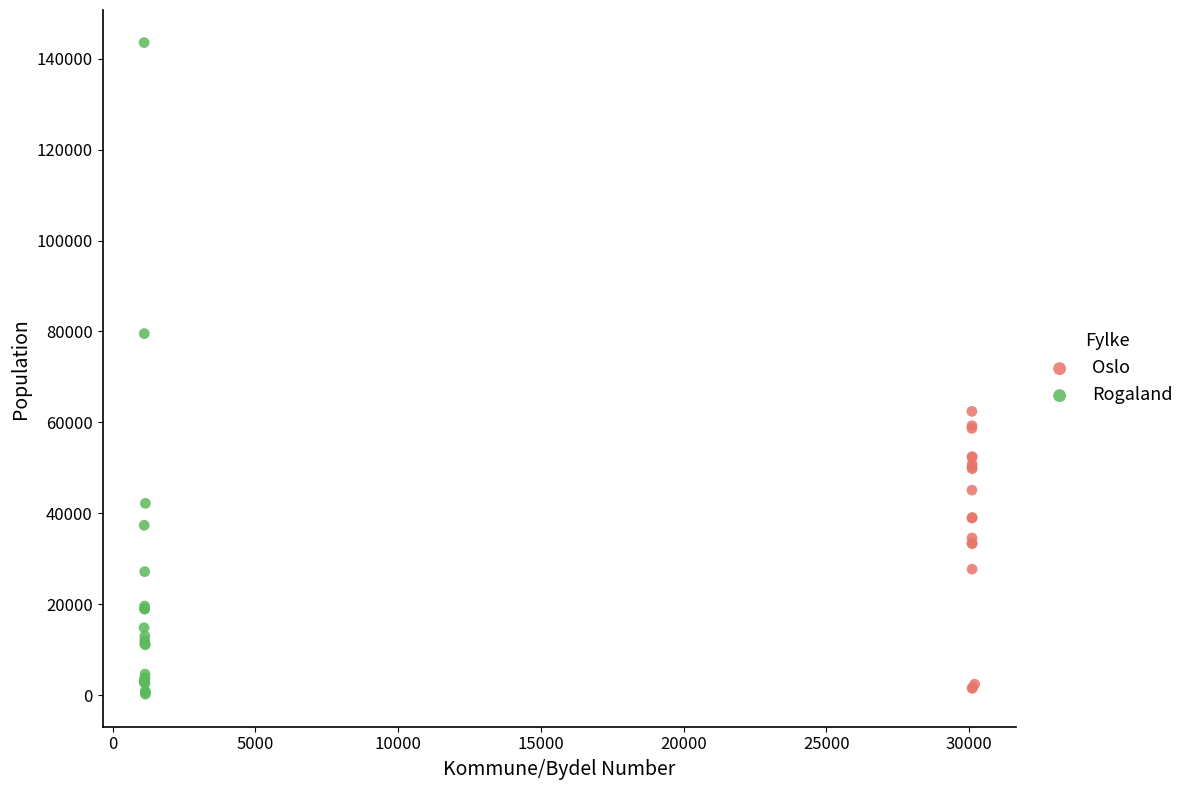

Which series reaches the maximum Y coordinate?

Rogaland